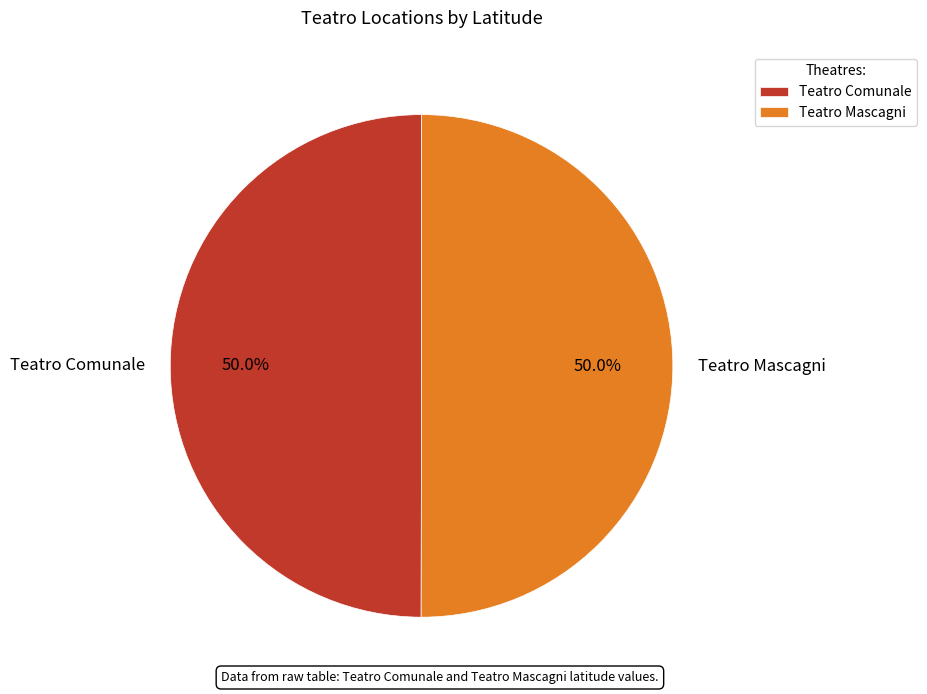

How many segments does this pie chart have?

2